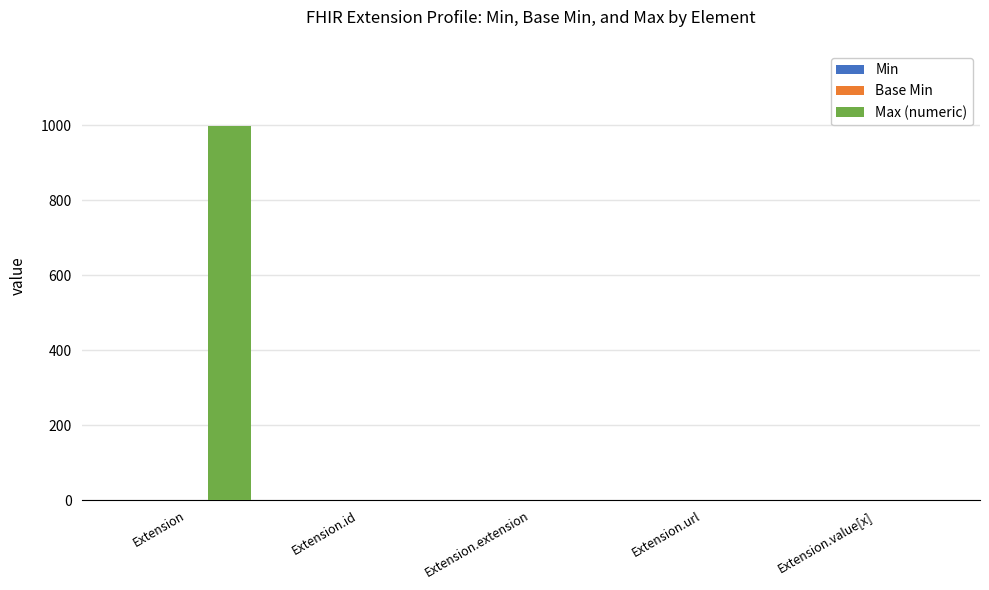

What is the sum of the Max (numeric) values at Extension.url and Extension.id?

2